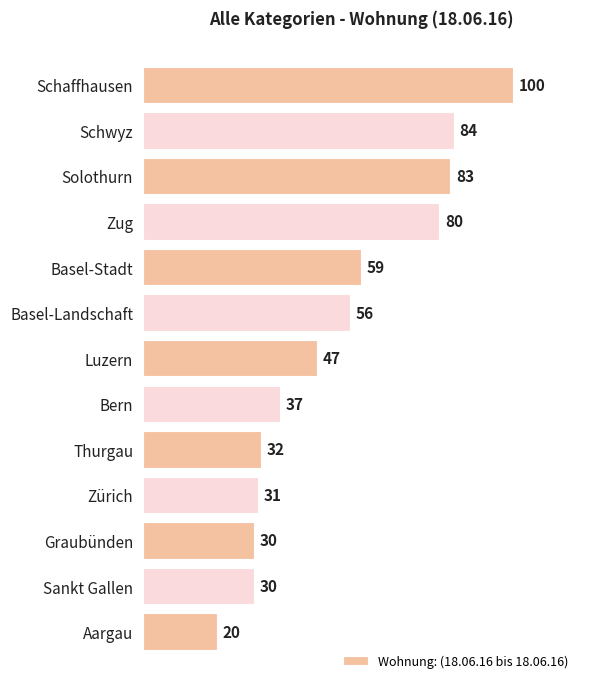

How many series are shown in this chart?

1